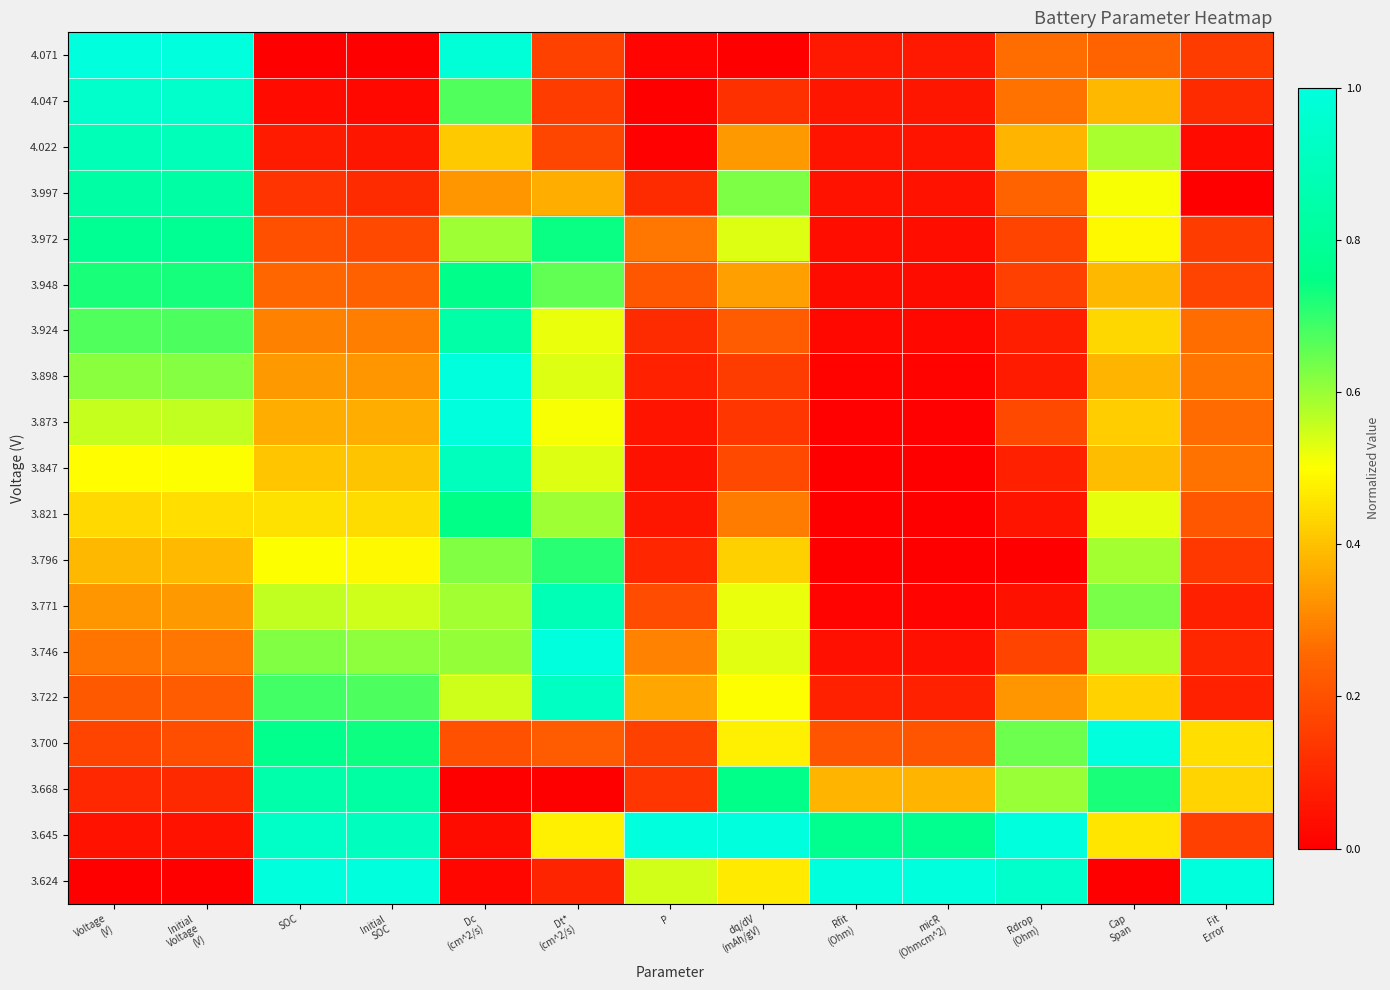

Reading left to right, what are all the values shown in this chart?

4.071: Voltage
(V)=1.0	Initial
Voltage
(V)=1.0	SOC=0.0	Initial
SOC=0.0	Dc
(cm^2/s)=1.0	Dt*
(cm^2/s)=0.2	P=0.0	dq/dV
(mAh/gV)=0.0	Rfit
(Ohm)=0.1	micR
(Ohmcm^2)=0.1	Rdrop
(Ohm)=0.3	Cap
Span=0.2	Fit
Error=0.1
4.047: Voltage
(V)=0.9	Initial
Voltage
(V)=0.9	SOC=0.0	Initial
SOC=0.0	Dc
(cm^2/s)=0.7	Dt*
(cm^2/s)=0.2	P=0.0	dq/dV
(mAh/gV)=0.1	Rfit
(Ohm)=0.1	micR
(Ohmcm^2)=0.1	Rdrop
(Ohm)=0.3	Cap
Span=0.4	Fit
Error=0.1
4.022: Voltage
(V)=0.9	Initial
Voltage
(V)=0.9	SOC=0.1	Initial
SOC=0.1	Dc
(cm^2/s)=0.4	Dt*
(cm^2/s)=0.2	P=0.0	dq/dV
(mAh/gV)=0.3	Rfit
(Ohm)=0.1	micR
(Ohmcm^2)=0.1	Rdrop
(Ohm)=0.4	Cap
Span=0.6	Fit
Error=0.0
3.997: Voltage
(V)=0.8	Initial
Voltage
(V)=0.8	SOC=0.1	Initial
SOC=0.1	Dc
(cm^2/s)=0.3	Dt*
(cm^2/s)=0.4	P=0.1	dq/dV
(mAh/gV)=0.6	Rfit
(Ohm)=0.0	micR
(Ohmcm^2)=0.0	Rdrop
(Ohm)=0.2	Cap
Span=0.5	Fit
Error=0.0
3.972: Voltage
(V)=0.8	Initial
Voltage
(V)=0.8	SOC=0.2	Initial
SOC=0.2	Dc
(cm^2/s)=0.6	Dt*
(cm^2/s)=0.7	P=0.3	dq/dV
(mAh/gV)=0.5	Rfit
(Ohm)=0.0	micR
(Ohmcm^2)=0.0	Rdrop
(Ohm)=0.2	Cap
Span=0.5	Fit
Error=0.1
3.948: Voltage
(V)=0.7	Initial
Voltage
(V)=0.7	SOC=0.3	Initial
SOC=0.2	Dc
(cm^2/s)=0.8	Dt*
(cm^2/s)=0.7	P=0.2	dq/dV
(mAh/gV)=0.3	Rfit
(Ohm)=0.0	micR
(Ohmcm^2)=0.0	Rdrop
(Ohm)=0.2	Cap
Span=0.4	Fit
Error=0.2
3.924: Voltage
(V)=0.7	Initial
Voltage
(V)=0.7	SOC=0.3	Initial
SOC=0.3	Dc
(cm^2/s)=0.8	Dt*
(cm^2/s)=0.5	P=0.1	dq/dV
(mAh/gV)=0.2	Rfit
(Ohm)=0.0	micR
(Ohmcm^2)=0.0	Rdrop
(Ohm)=0.1	Cap
Span=0.4	Fit
Error=0.3
3.898: Voltage
(V)=0.6	Initial
Voltage
(V)=0.6	SOC=0.3	Initial
SOC=0.3	Dc
(cm^2/s)=1.0	Dt*
(cm^2/s)=0.5	P=0.1	dq/dV
(mAh/gV)=0.2	Rfit
(Ohm)=0.0	micR
(Ohmcm^2)=0.0	Rdrop
(Ohm)=0.1	Cap
Span=0.4	Fit
Error=0.3
3.873: Voltage
(V)=0.6	Initial
Voltage
(V)=0.6	SOC=0.4	Initial
SOC=0.4	Dc
(cm^2/s)=1.0	Dt*
(cm^2/s)=0.5	P=0.1	dq/dV
(mAh/gV)=0.1	Rfit
(Ohm)=0.0	micR
(Ohmcm^2)=0.0	Rdrop
(Ohm)=0.2	Cap
Span=0.4	Fit
Error=0.3
3.847: Voltage
(V)=0.5	Initial
Voltage
(V)=0.5	SOC=0.4	Initial
SOC=0.4	Dc
(cm^2/s)=0.9	Dt*
(cm^2/s)=0.5	P=0.0	dq/dV
(mAh/gV)=0.2	Rfit
(Ohm)=0.0	micR
(Ohmcm^2)=0.0	Rdrop
(Ohm)=0.1	Cap
Span=0.4	Fit
Error=0.3
3.821: Voltage
(V)=0.4	Initial
Voltage
(V)=0.4	SOC=0.5	Initial
SOC=0.4	Dc
(cm^2/s)=0.7	Dt*
(cm^2/s)=0.6	P=0.1	dq/dV
(mAh/gV)=0.3	Rfit
(Ohm)=0.0	micR
(Ohmcm^2)=0.0	Rdrop
(Ohm)=0.1	Cap
Span=0.5	Fit
Error=0.2
3.796: Voltage
(V)=0.4	Initial
Voltage
(V)=0.4	SOC=0.5	Initial
SOC=0.5	Dc
(cm^2/s)=0.6	Dt*
(cm^2/s)=0.7	P=0.1	dq/dV
(mAh/gV)=0.4	Rfit
(Ohm)=0.0	micR
(Ohmcm^2)=0.0	Rdrop
(Ohm)=0.0	Cap
Span=0.6	Fit
Error=0.1
3.771: Voltage
(V)=0.3	Initial
Voltage
(V)=0.3	SOC=0.6	Initial
SOC=0.5	Dc
(cm^2/s)=0.6	Dt*
(cm^2/s)=0.9	P=0.2	dq/dV
(mAh/gV)=0.5	Rfit
(Ohm)=0.0	micR
(Ohmcm^2)=0.0	Rdrop
(Ohm)=0.0	Cap
Span=0.6	Fit
Error=0.1
3.746: Voltage
(V)=0.3	Initial
Voltage
(V)=0.3	SOC=0.6	Initial
SOC=0.6	Dc
(cm^2/s)=0.6	Dt*
(cm^2/s)=1.0	P=0.3	dq/dV
(mAh/gV)=0.5	Rfit
(Ohm)=0.0	micR
(Ohmcm^2)=0.0	Rdrop
(Ohm)=0.2	Cap
Span=0.6	Fit
Error=0.1
3.722: Voltage
(V)=0.2	Initial
Voltage
(V)=0.2	SOC=0.7	Initial
SOC=0.7	Dc
(cm^2/s)=0.5	Dt*
(cm^2/s)=0.9	P=0.4	dq/dV
(mAh/gV)=0.5	Rfit
(Ohm)=0.1	micR
(Ohmcm^2)=0.1	Rdrop
(Ohm)=0.3	Cap
Span=0.4	Fit
Error=0.1
3.700: Voltage
(V)=0.2	Initial
Voltage
(V)=0.2	SOC=0.8	Initial
SOC=0.7	Dc
(cm^2/s)=0.2	Dt*
(cm^2/s)=0.2	P=0.2	dq/dV
(mAh/gV)=0.5	Rfit
(Ohm)=0.2	micR
(Ohmcm^2)=0.2	Rdrop
(Ohm)=0.6	Cap
Span=1.0	Fit
Error=0.4
3.668: Voltage
(V)=0.1	Initial
Voltage
(V)=0.1	SOC=0.8	Initial
SOC=0.8	Dc
(cm^2/s)=0.0	Dt*
(cm^2/s)=0.0	P=0.1	dq/dV
(mAh/gV)=0.8	Rfit
(Ohm)=0.4	micR
(Ohmcm^2)=0.4	Rdrop
(Ohm)=0.6	Cap
Span=0.7	Fit
Error=0.4
3.645: Voltage
(V)=0.0	Initial
Voltage
(V)=0.0	SOC=0.9	Initial
SOC=0.9	Dc
(cm^2/s)=0.0	Dt*
(cm^2/s)=0.5	P=1.0	dq/dV
(mAh/gV)=1.0	Rfit
(Ohm)=0.8	micR
(Ohmcm^2)=0.8	Rdrop
(Ohm)=1.0	Cap
Span=0.5	Fit
Error=0.2
3.624: Voltage
(V)=0.0	Initial
Voltage
(V)=0.0	SOC=1.0	Initial
SOC=1.0	Dc
(cm^2/s)=0.0	Dt*
(cm^2/s)=0.1	P=0.5	dq/dV
(mAh/gV)=0.5	Rfit
(Ohm)=1.0	micR
(Ohmcm^2)=1.0	Rdrop
(Ohm)=0.9	Cap
Span=0.0	Fit
Error=1.0